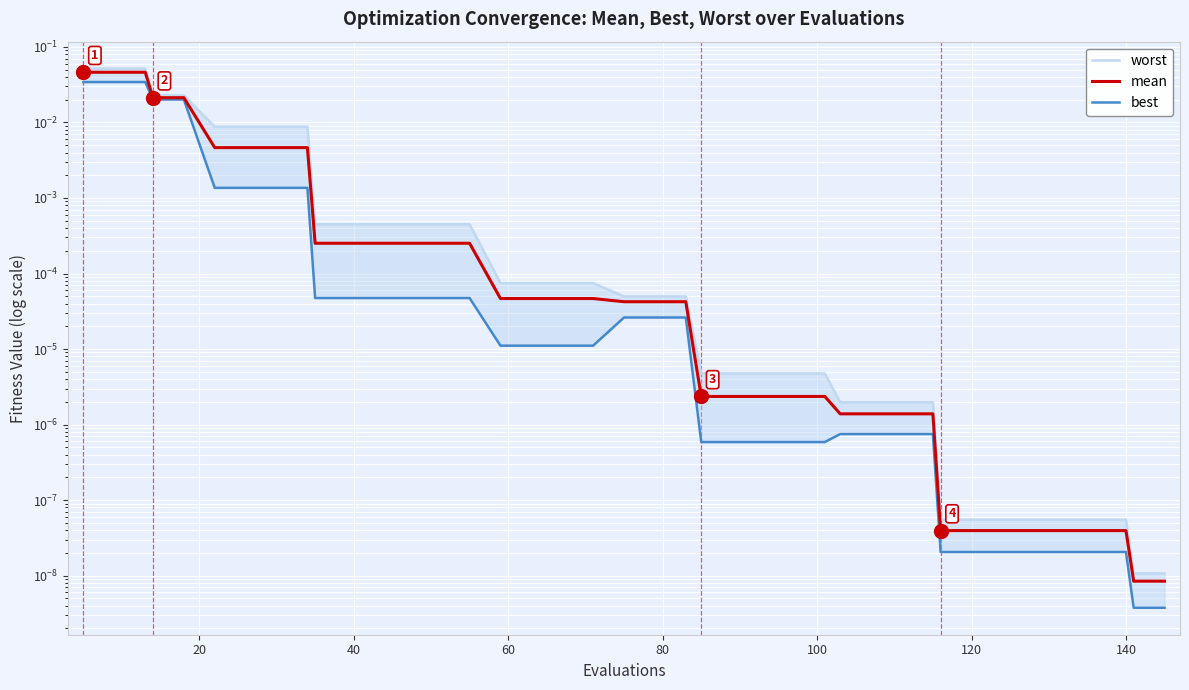

Count the number of categories in the chart.

40